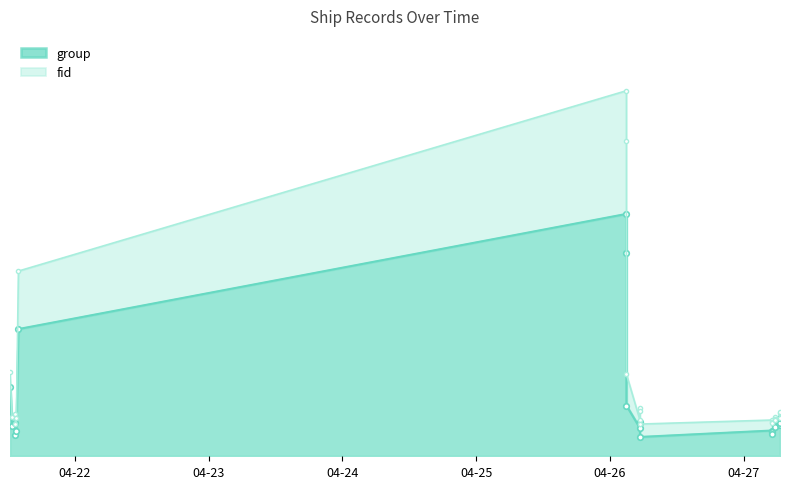

At which category is the sum across all series the highest?

2024-04-26 02:56:41